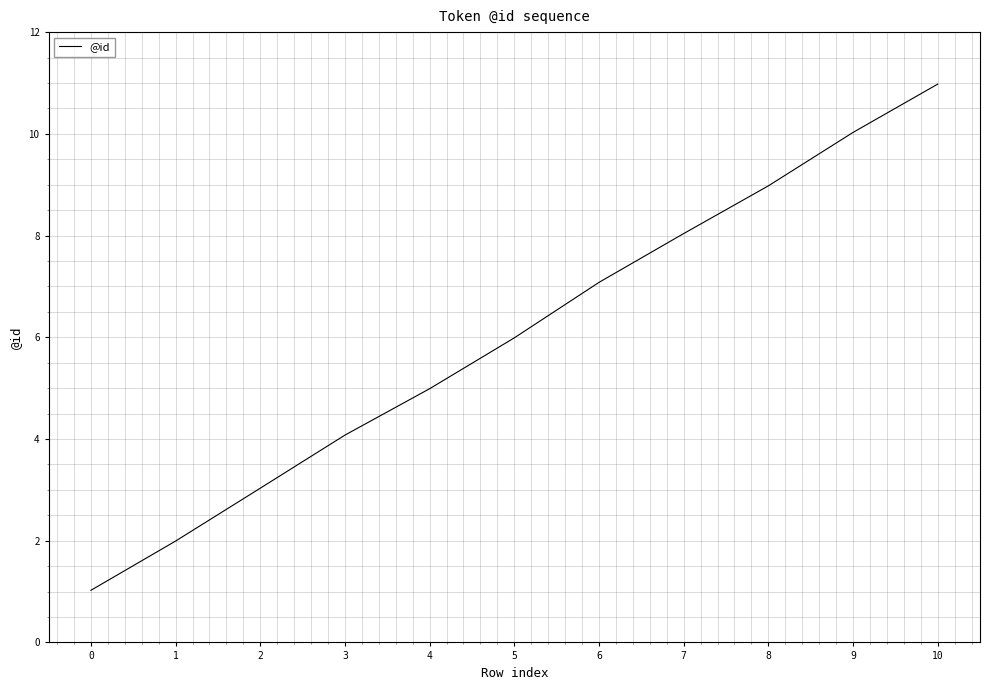

Approximately how many times larger is the value at 5 compared to 0?

5.8